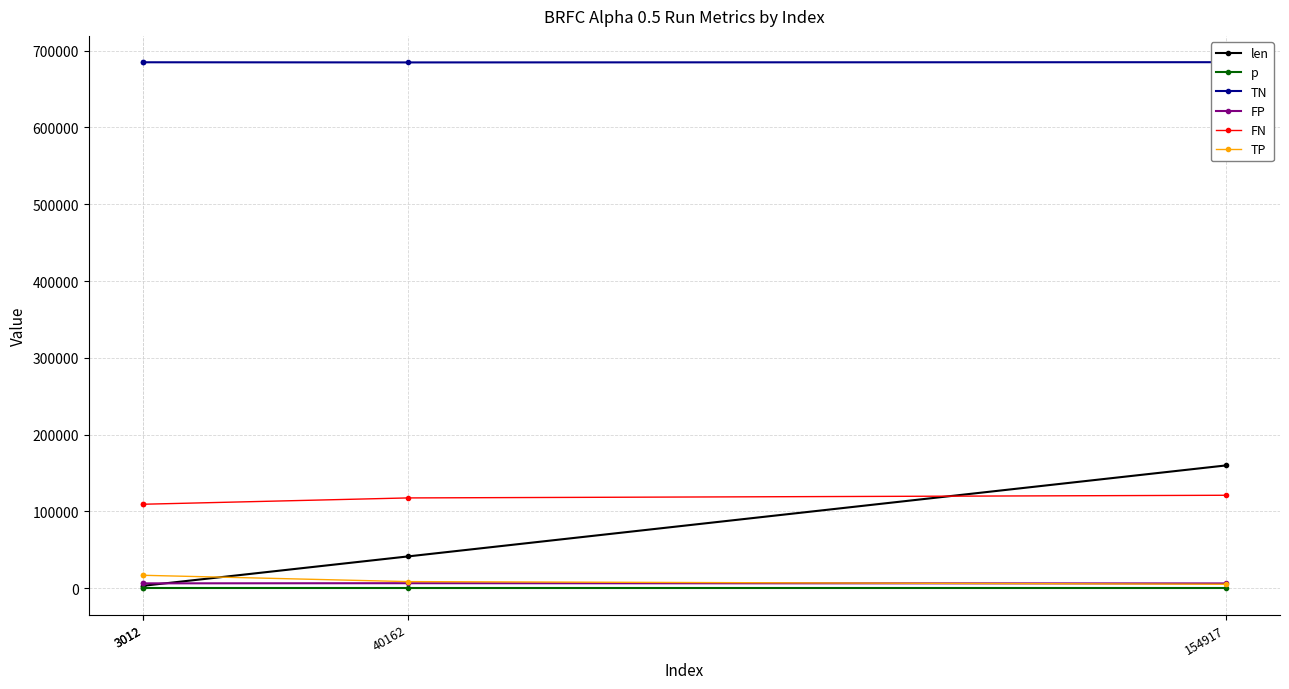

At which label does TP reach its minimum?

154917